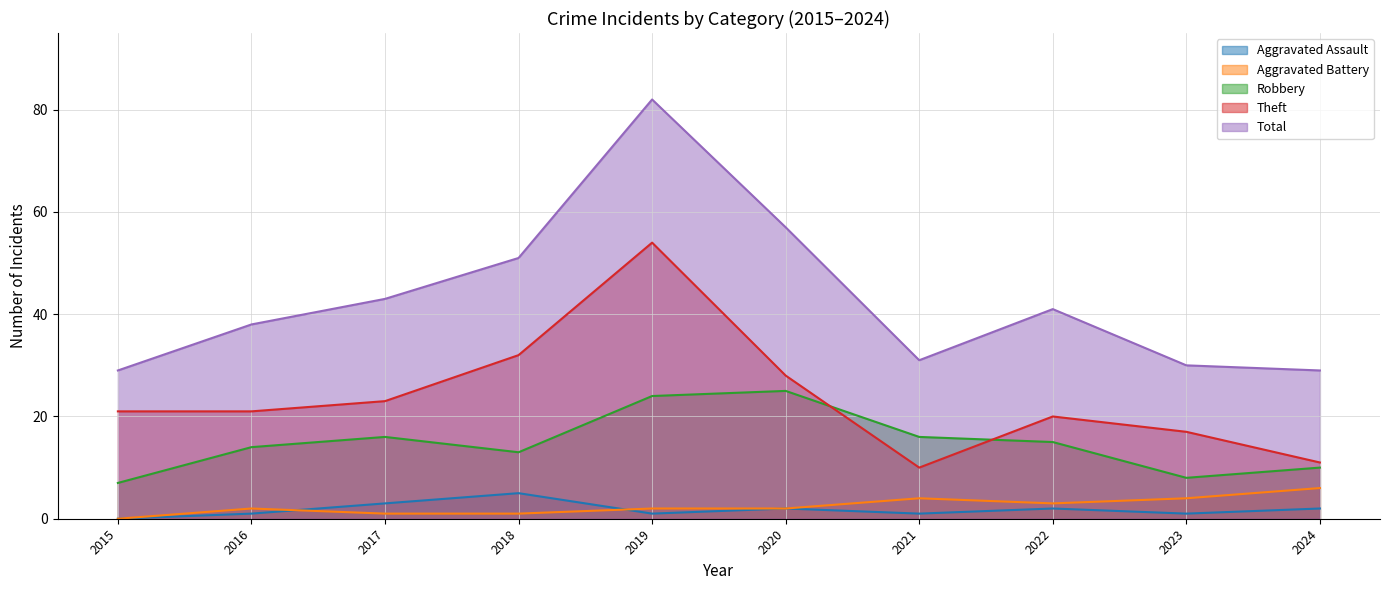

What is the value of the Total point at the 2nd from the left?

38